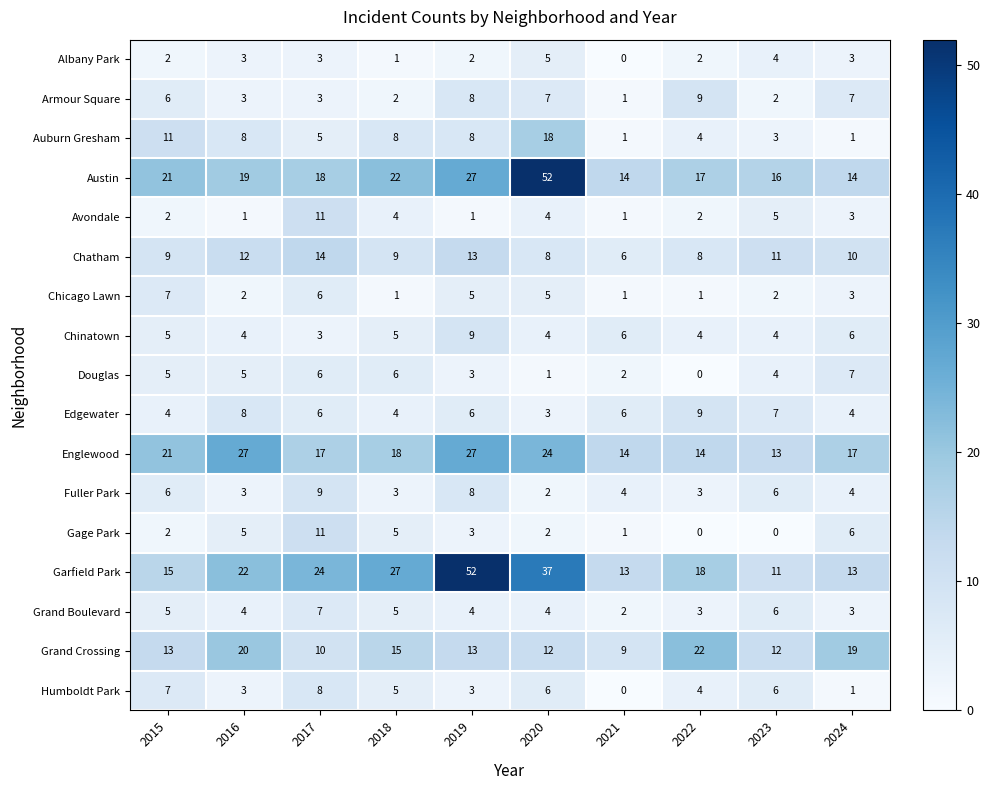

At which label is Avondale closest to 6?

2023